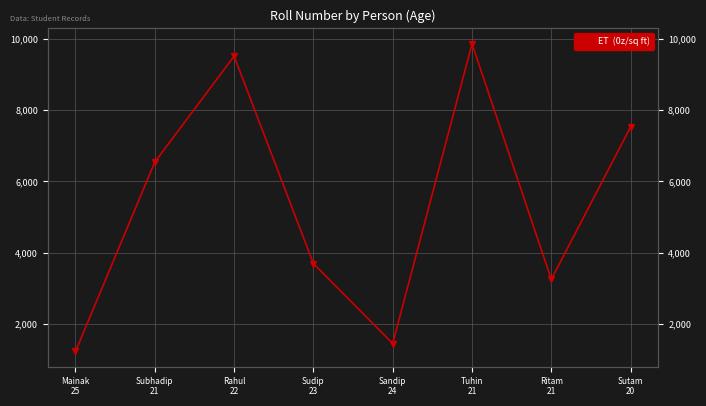

What is the change in value from Sandip
24 to Sutam
20?

+6074